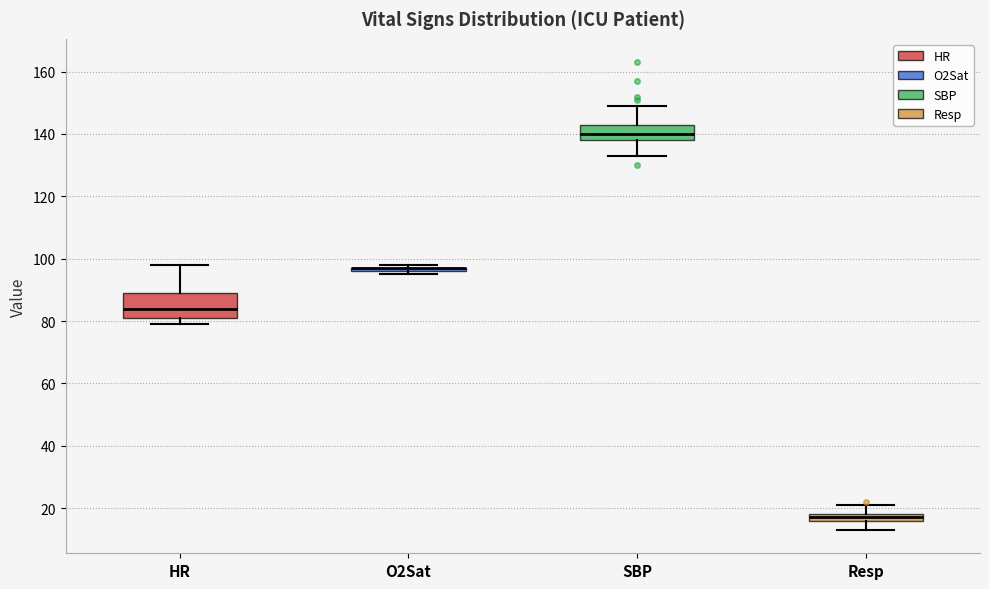

Which box is the tallest, from its lower edge to its upper edge?

HR